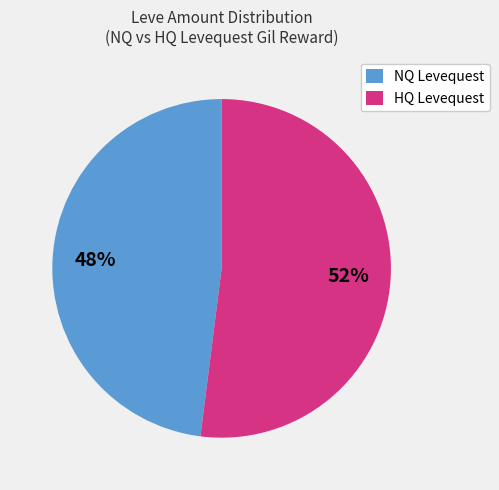

Is there any slice that represents more than half of the pie?

Yes